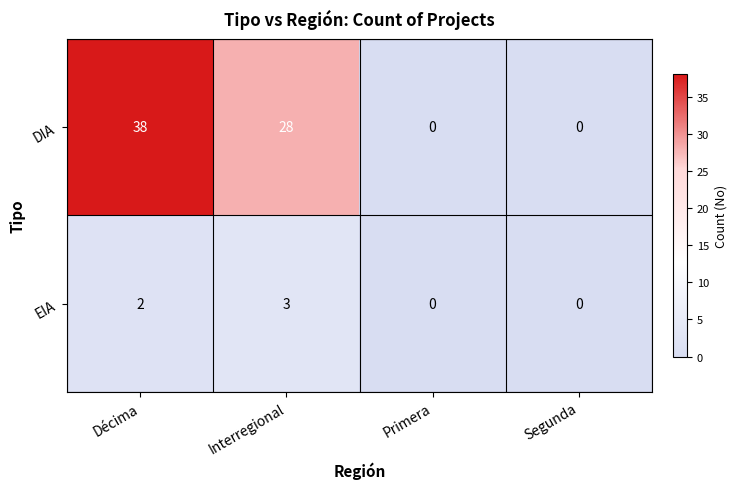

List the series in order of their peak value, lowest first.

EIA, DIA